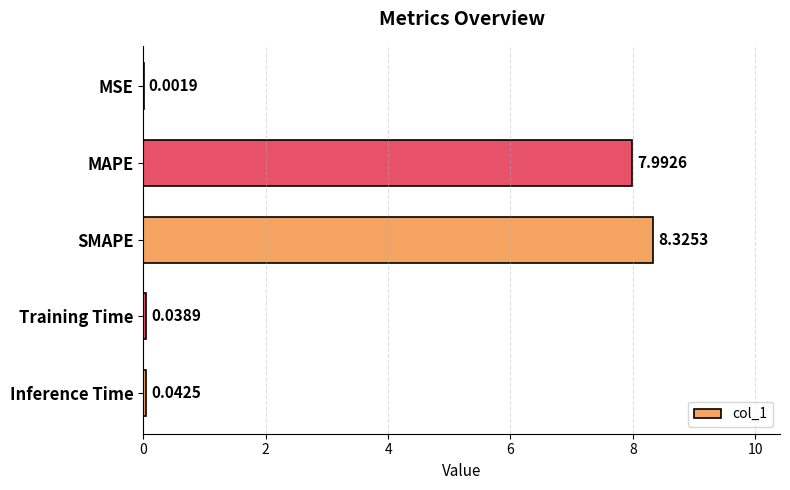

Approximately how many times larger is the value at SMAPE compared to MAPE?

1.0